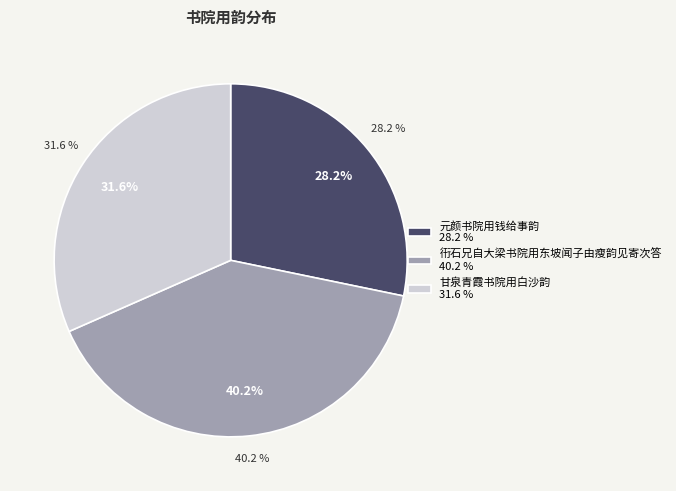

What is the ratio of the value at 元颜书院用钱给事韵 to the value at 甘泉青霞书院用白沙韵?

0.9